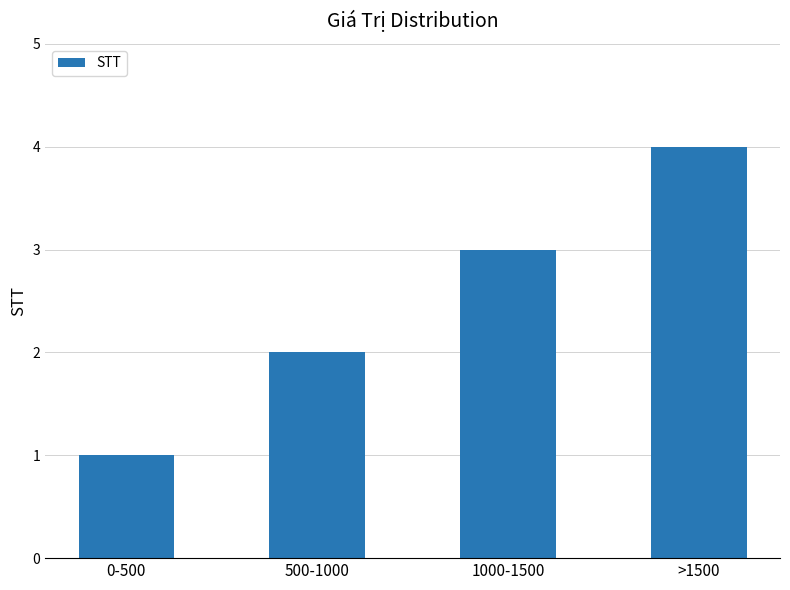

What is the label of the 2nd bar from the right?

1000-1500